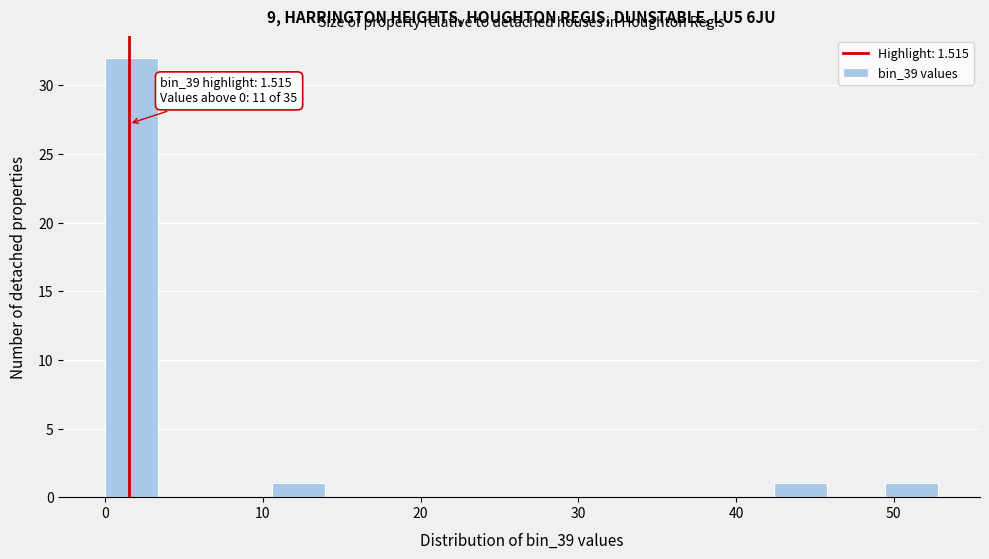

Around what value on the x-axis is the tallest bar? Give the approximate position of its centre, as read against the axis.

2